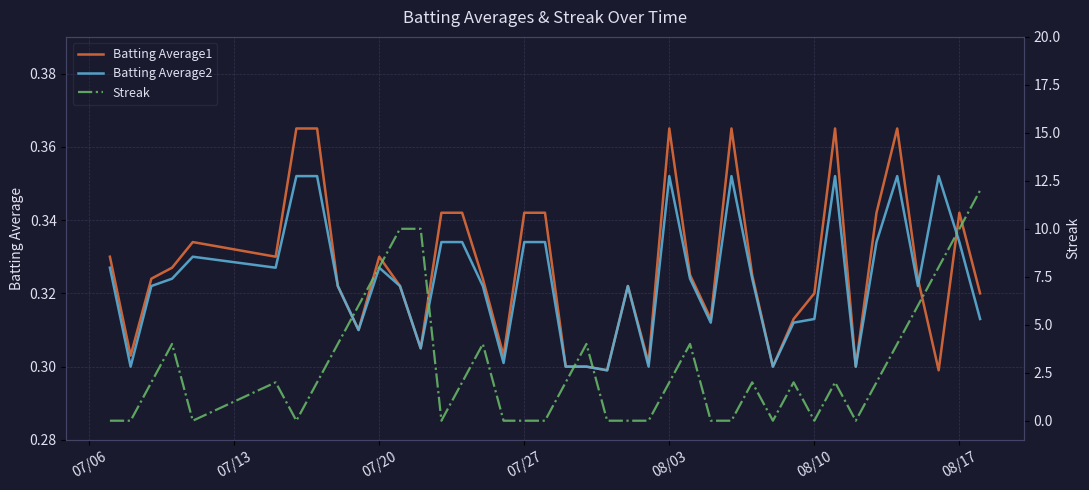

How many Streak values are between 0 and 4?

32